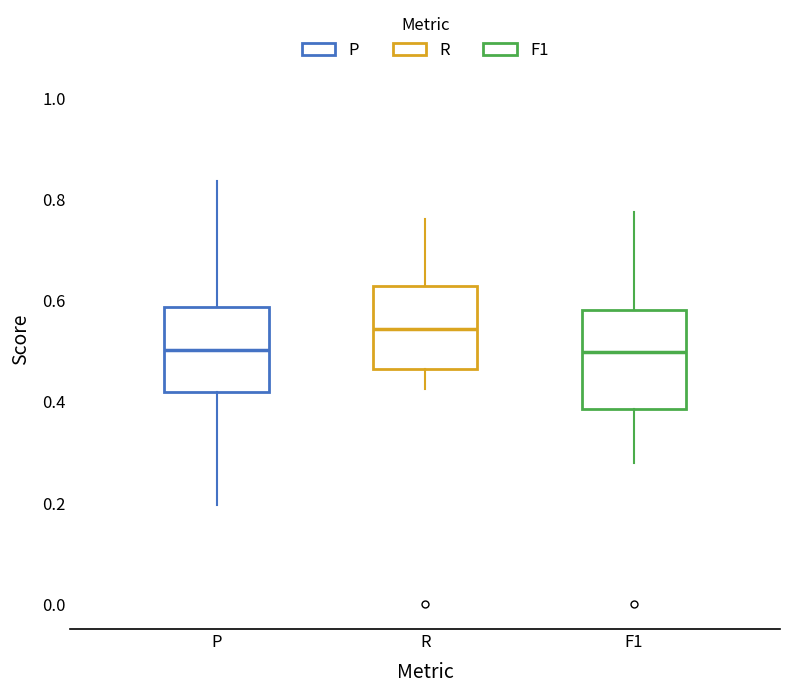

Reading left to right, read every box against the y-axis: the position of its median line, the range the box covers, and the ends of its whiskers. The values are not printed on the chart, so give them approximately, as read against the axis.

P: median 0.50, box 0.42 to 0.58, whiskers 0.20 to 0.84
R: median 0.54, box 0.46 to 0.62, whiskers 0.42 to 0.76
F1: median 0.50, box 0.38 to 0.58, whiskers 0.28 to 0.78